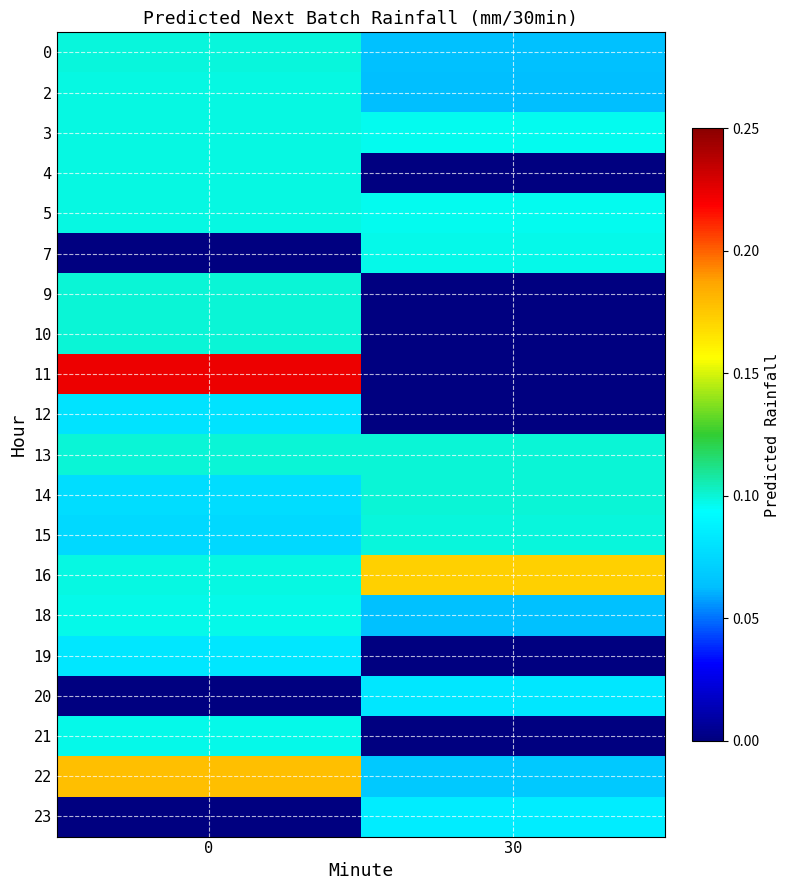

Reading left to right, what are all the values shown in this chart?

0: 0=0.1	30=0.1
2: 0=0.1	30=0.1
3: 0=0.1	30=0.1
4: 0=0.1	30=0.0
5: 0=0.1	30=0.1
7: 0=0.0	30=0.1
9: 0=0.1	30=0.0
10: 0=0.1	30=0.0
11: 0=0.2	30=0.0
12: 0=0.1	30=0.0
13: 0=0.1	30=0.1
14: 0=0.1	30=0.1
15: 0=0.1	30=0.1
16: 0=0.1	30=0.2
18: 0=0.1	30=0.1
19: 0=0.1	30=0.0
20: 0=0.0	30=0.1
21: 0=0.1	30=0.0
22: 0=0.2	30=0.1
23: 0=0.0	30=0.1